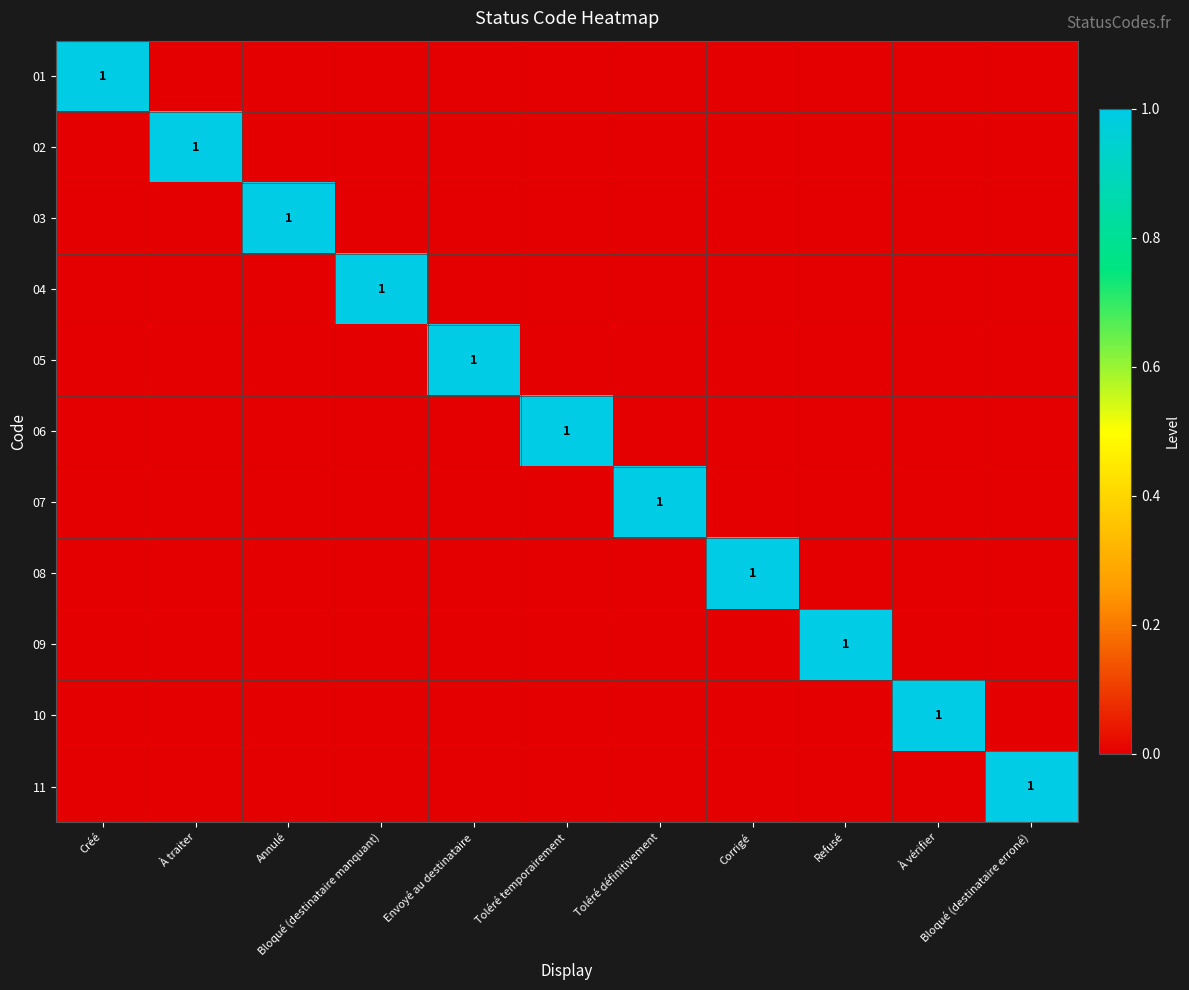

True or false: 04 has a value of 0 at Envoyé au destinataire.

True